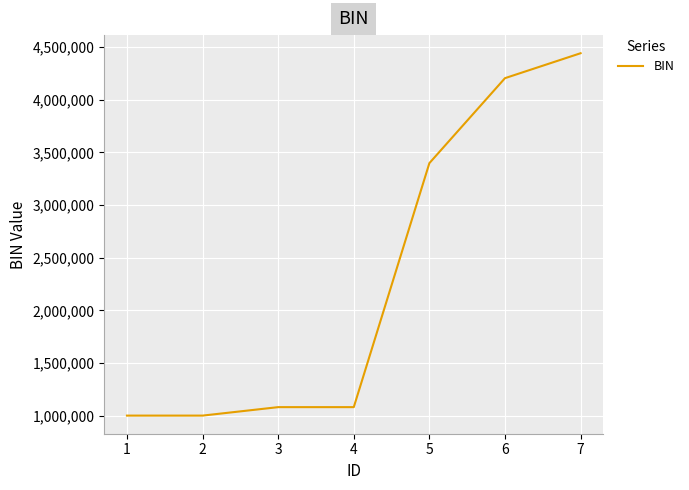

How many values are below 1081419?

3